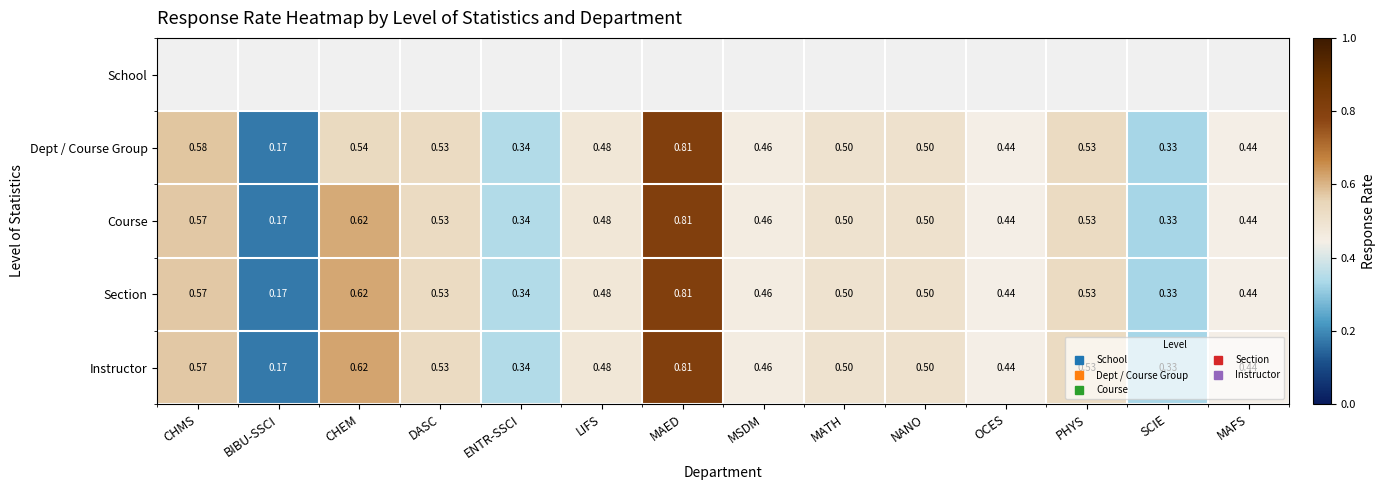

At DASC, list the series in order from largest to smallest.

School, Dept / Course Group, Course, Section, Instructor